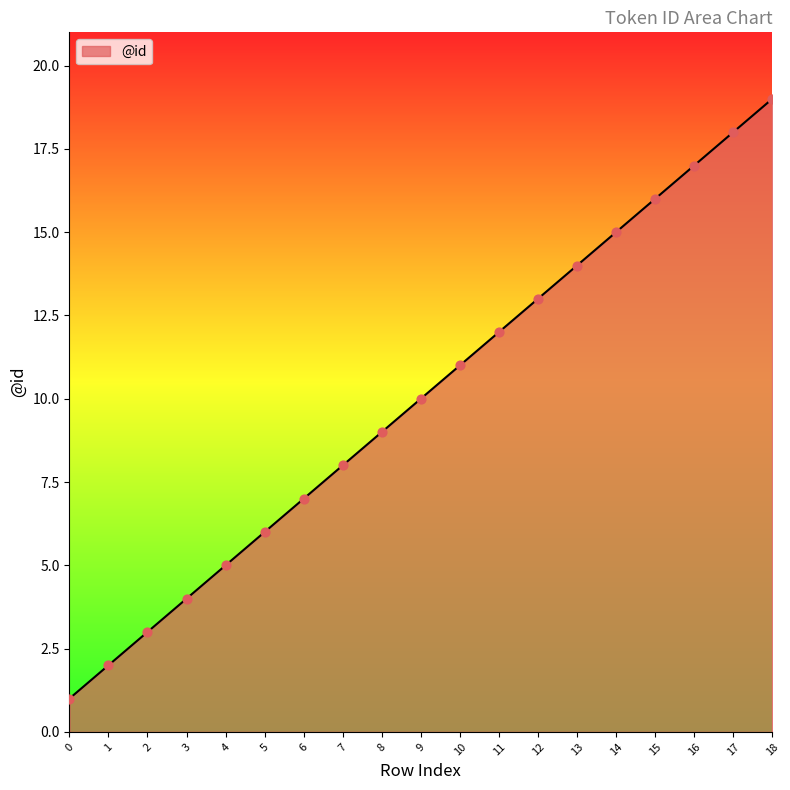

Between 10 and 4, which is larger?

10